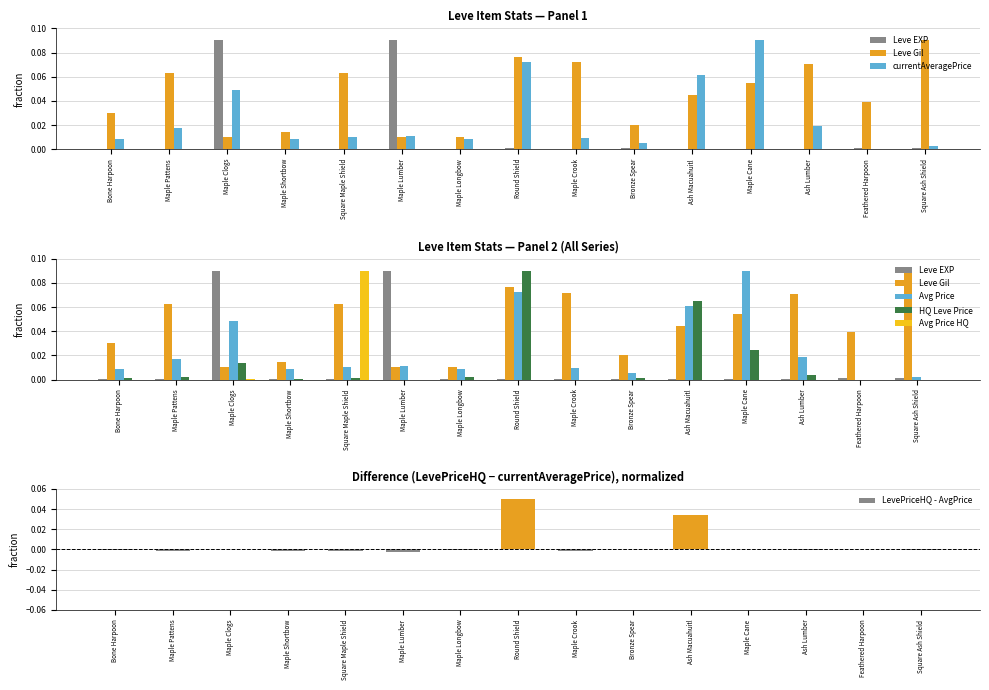

Which has a higher value, Round Shield or Maple Lumber?

Maple Lumber